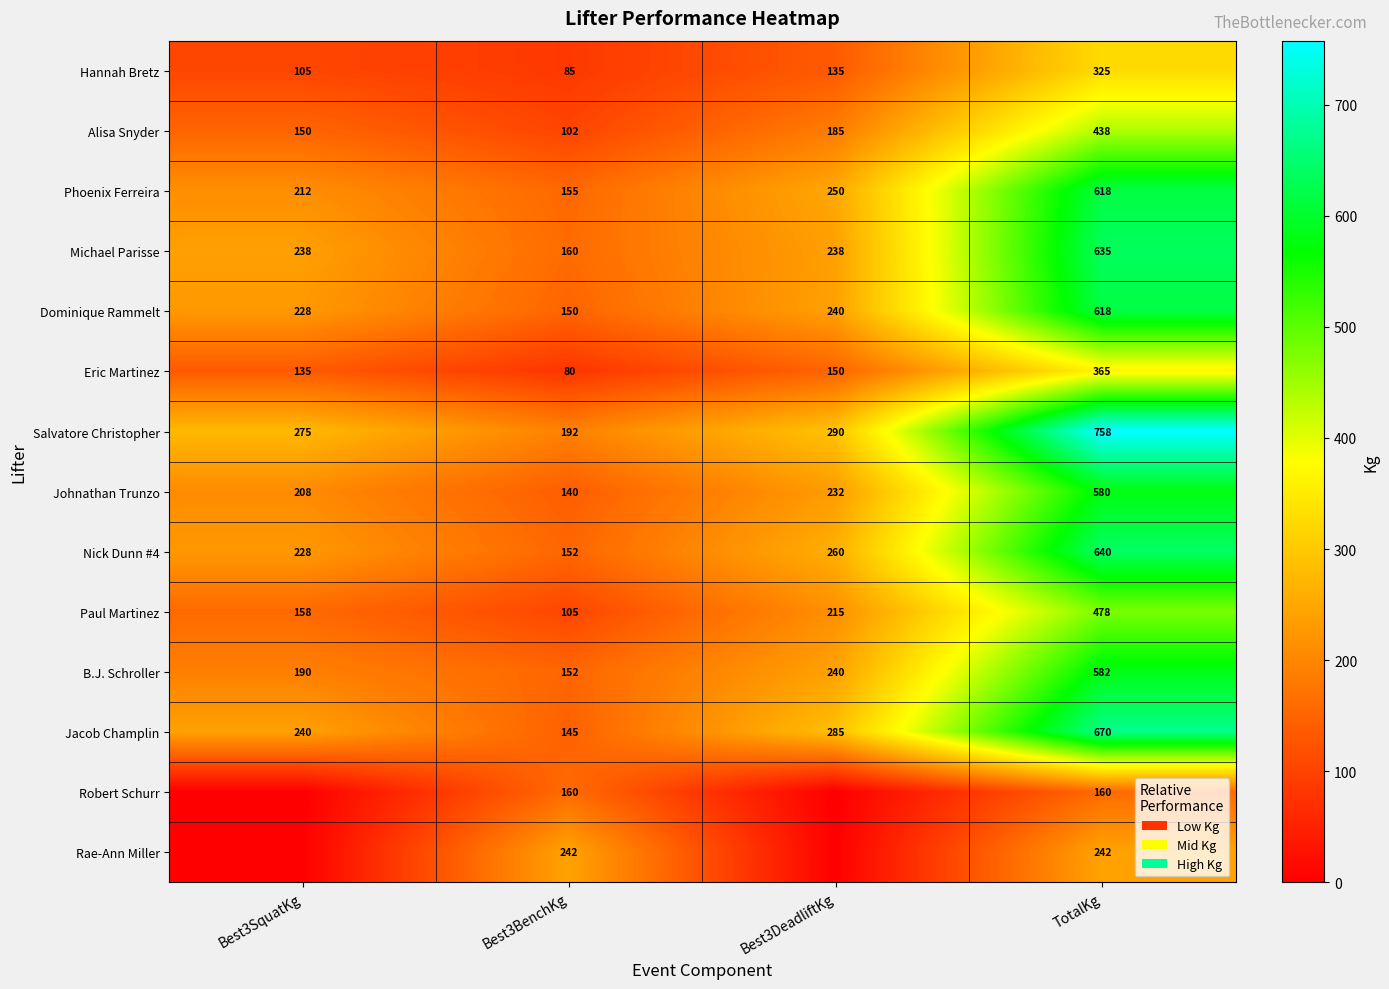

At which category is the sum across all series the highest?

TotalKg